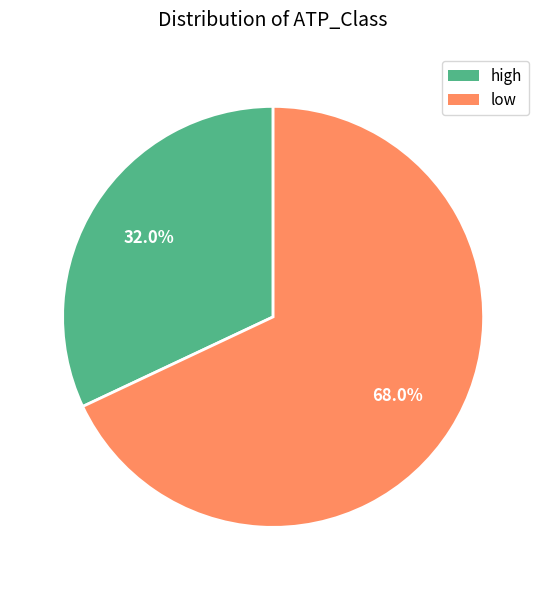

Count the number of slices in the pie.

2